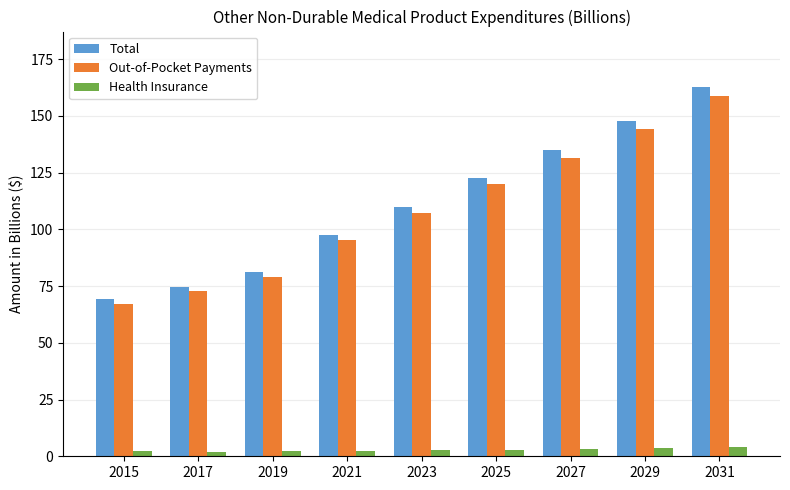

Is it true that Health Insurance equals 2.6 at 2023?

True